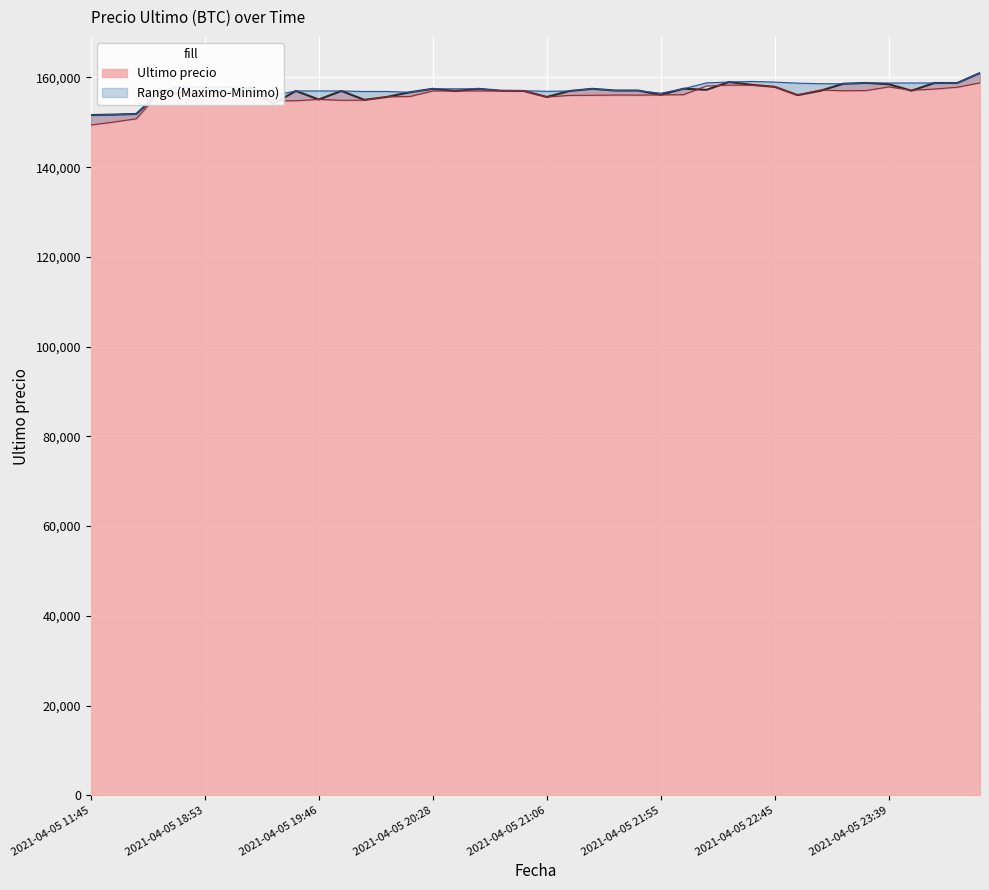

What is the approximate value at 2021-04-06 00:23, to the nearest 100?

158800